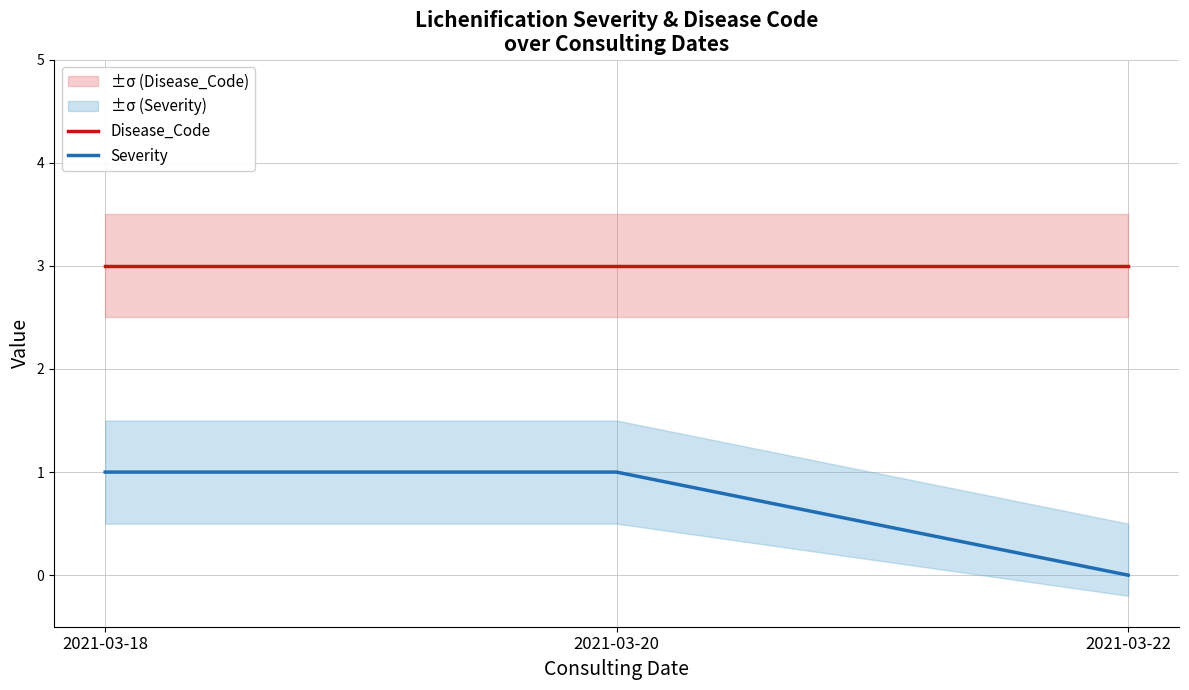

What is the approximate value of Severity at 2021-03-20?

1